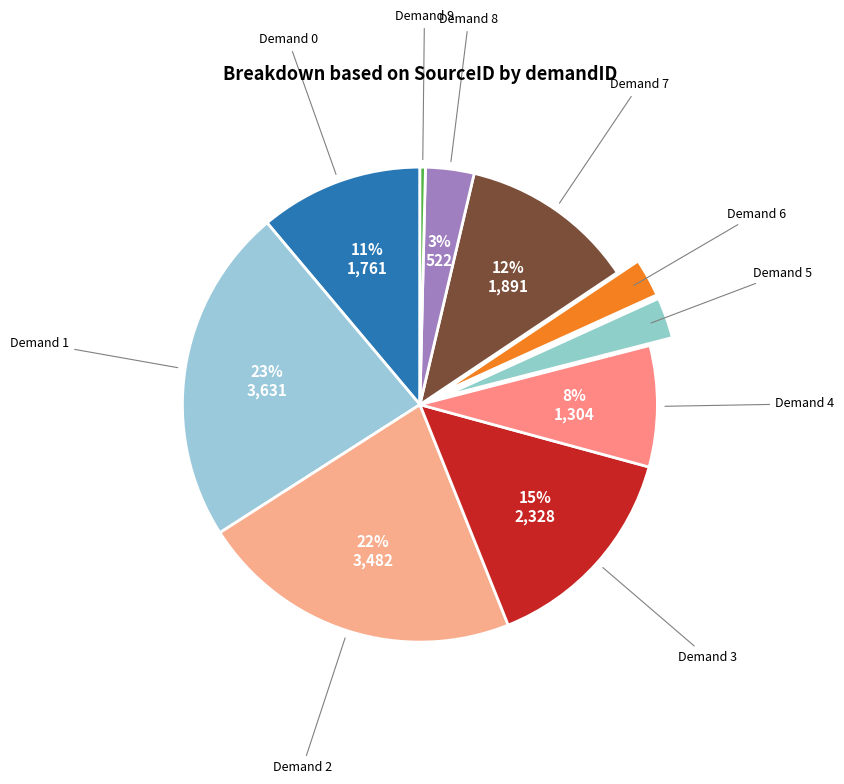

How many slices are in this pie chart?

10